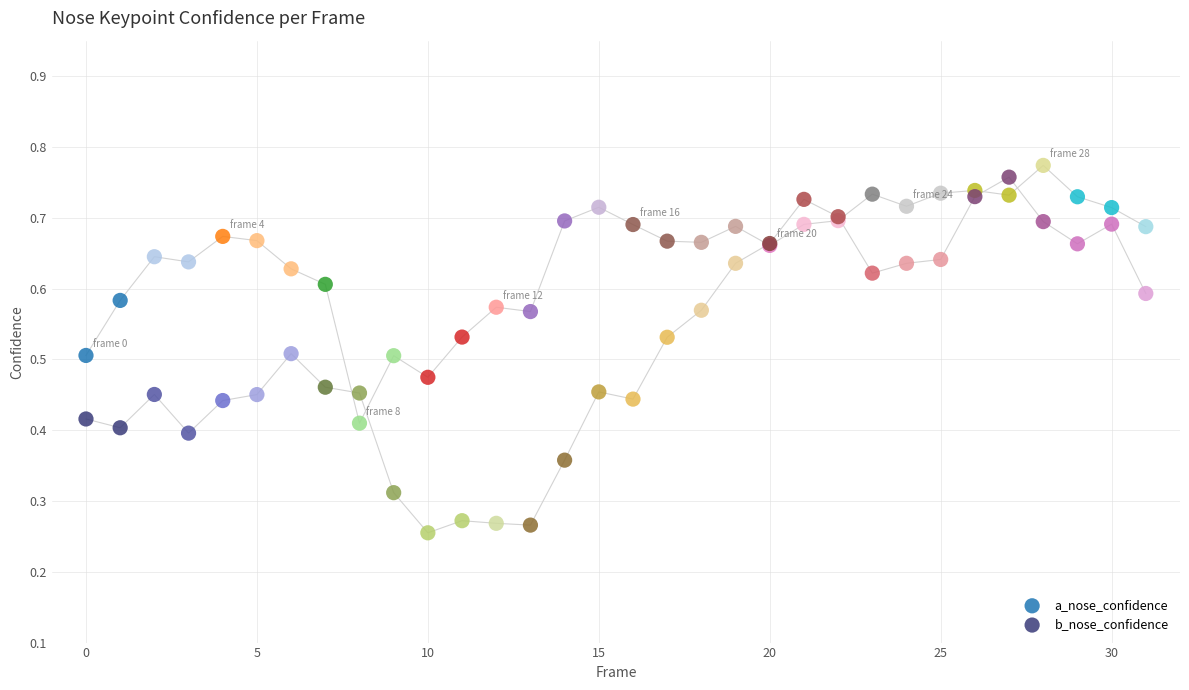

What are all the series names shown in the legend?

a_nose_confidence, b_nose_confidence